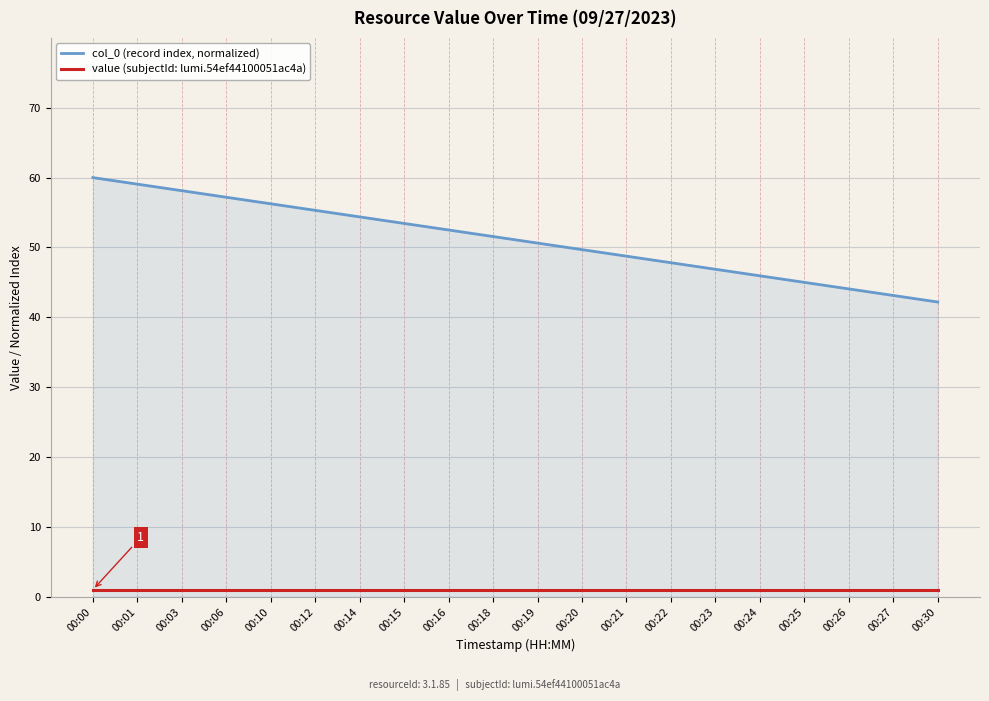

True or false: value (subjectId: lumi.54ef44100051ac4a) has a value of 1.0 at 00:22.

True